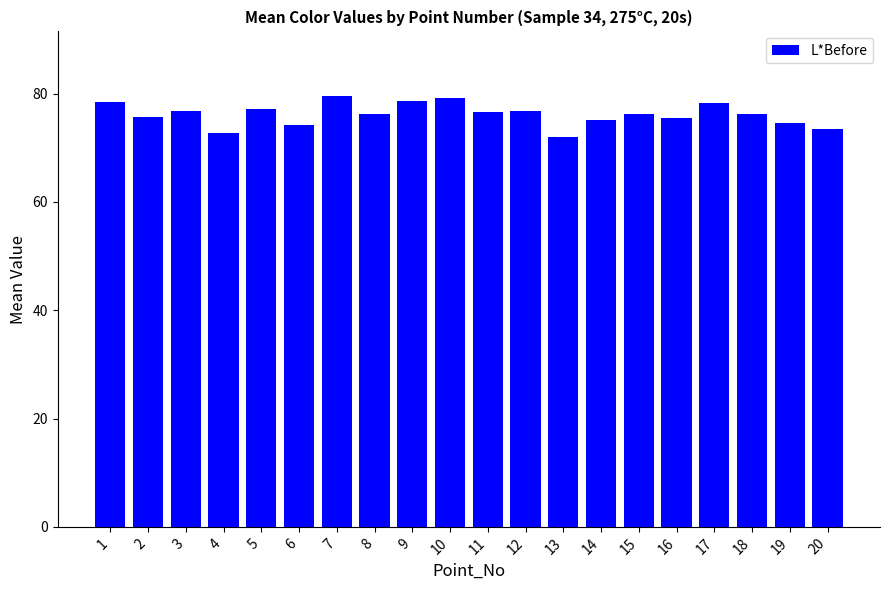

What is the value of the 14th bar from the left?

75.1